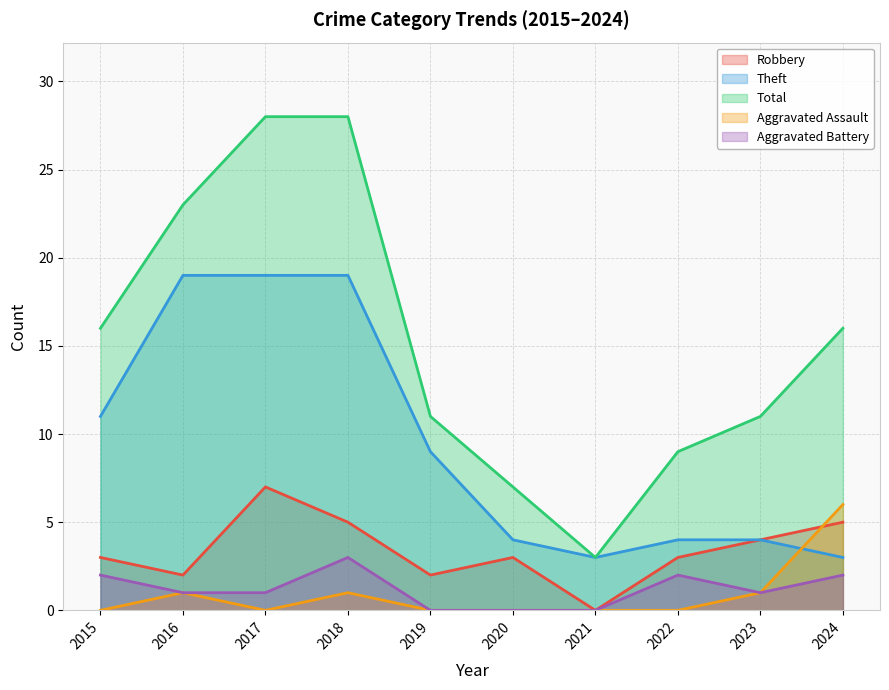

True or false: Aggravated Assault and Theft cross at least once.

True